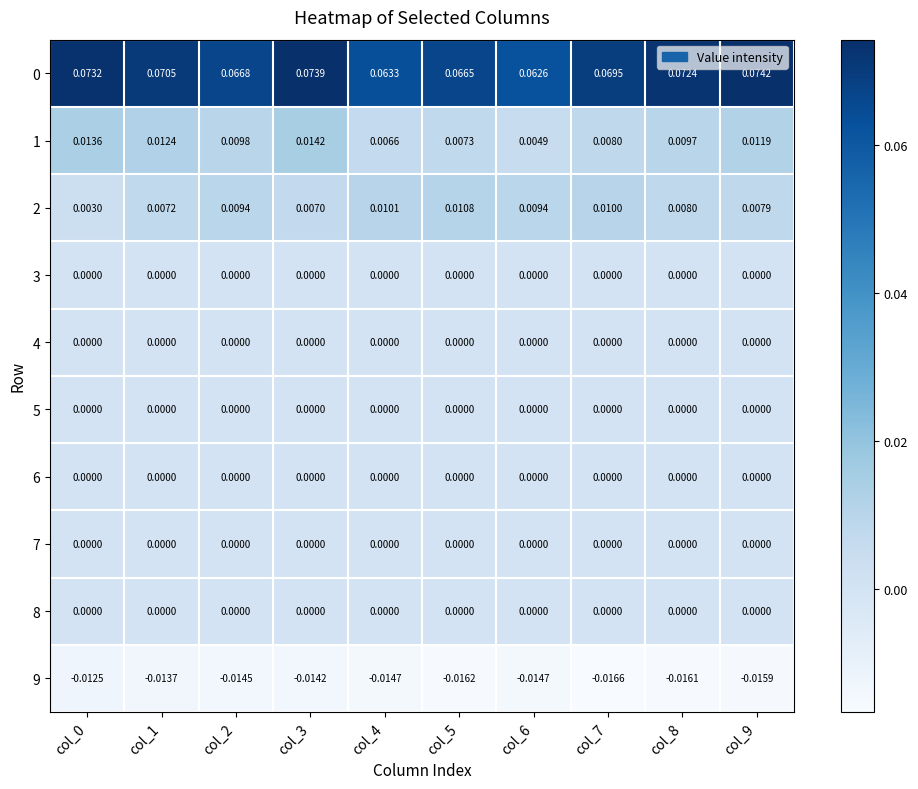

Is the value of 4 at col_4 greater than the value of 0 at col_6?

No